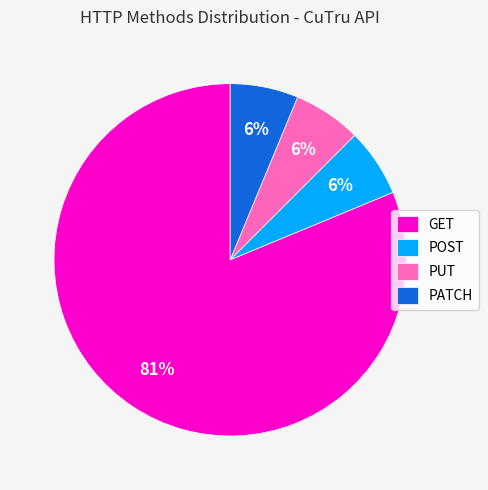

Count the number of slices in the pie.

4